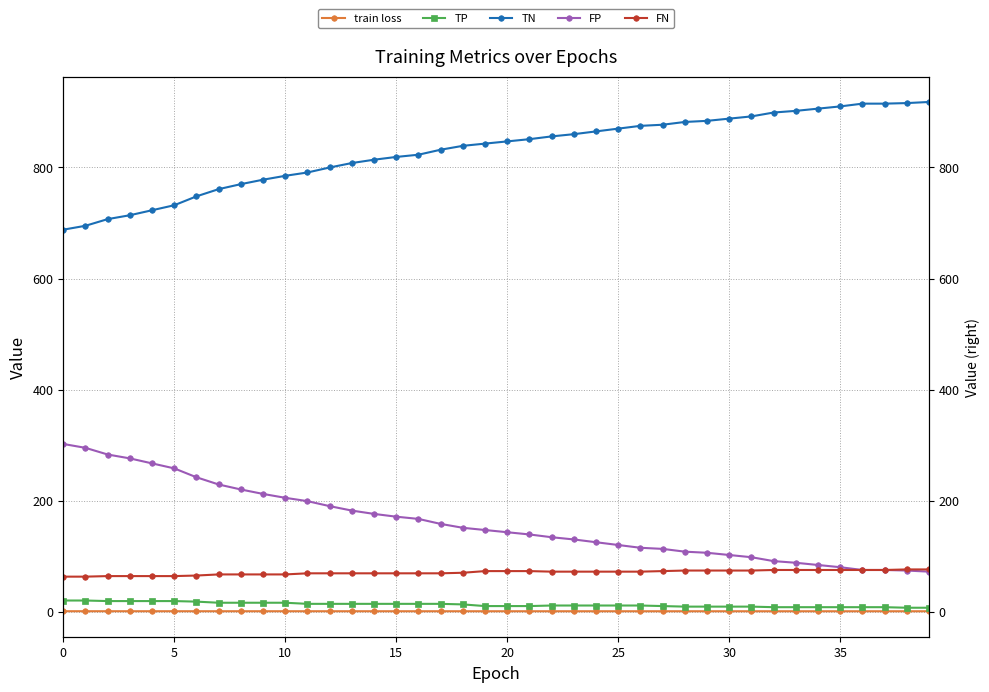

What is the highest value of the TP series?

20.0